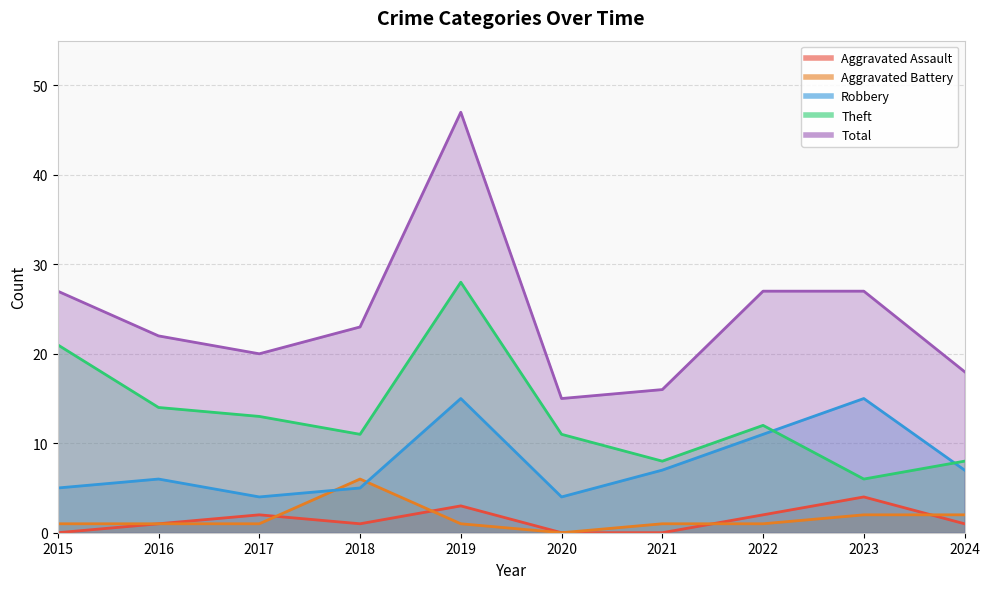

Does the chart have visible grid lines?

Yes